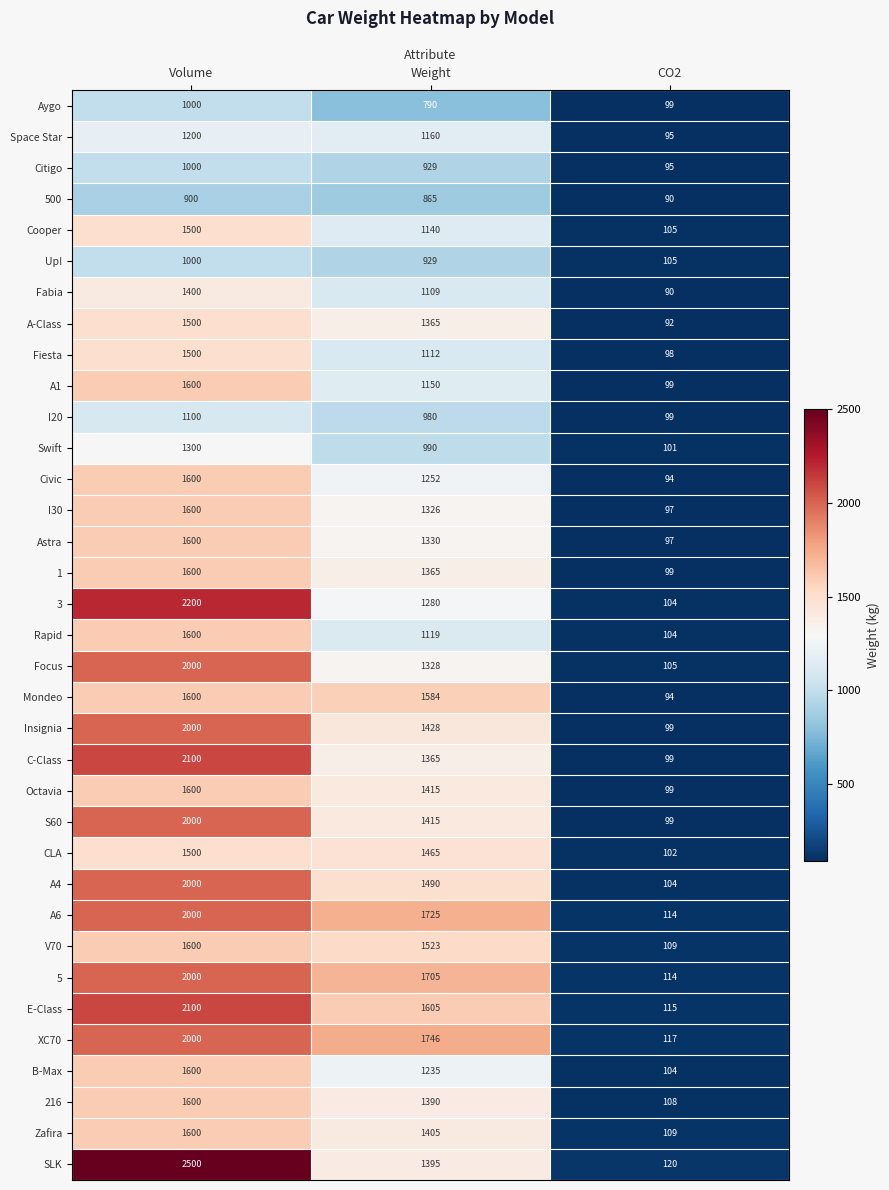

What is the smallest value displayed?

90